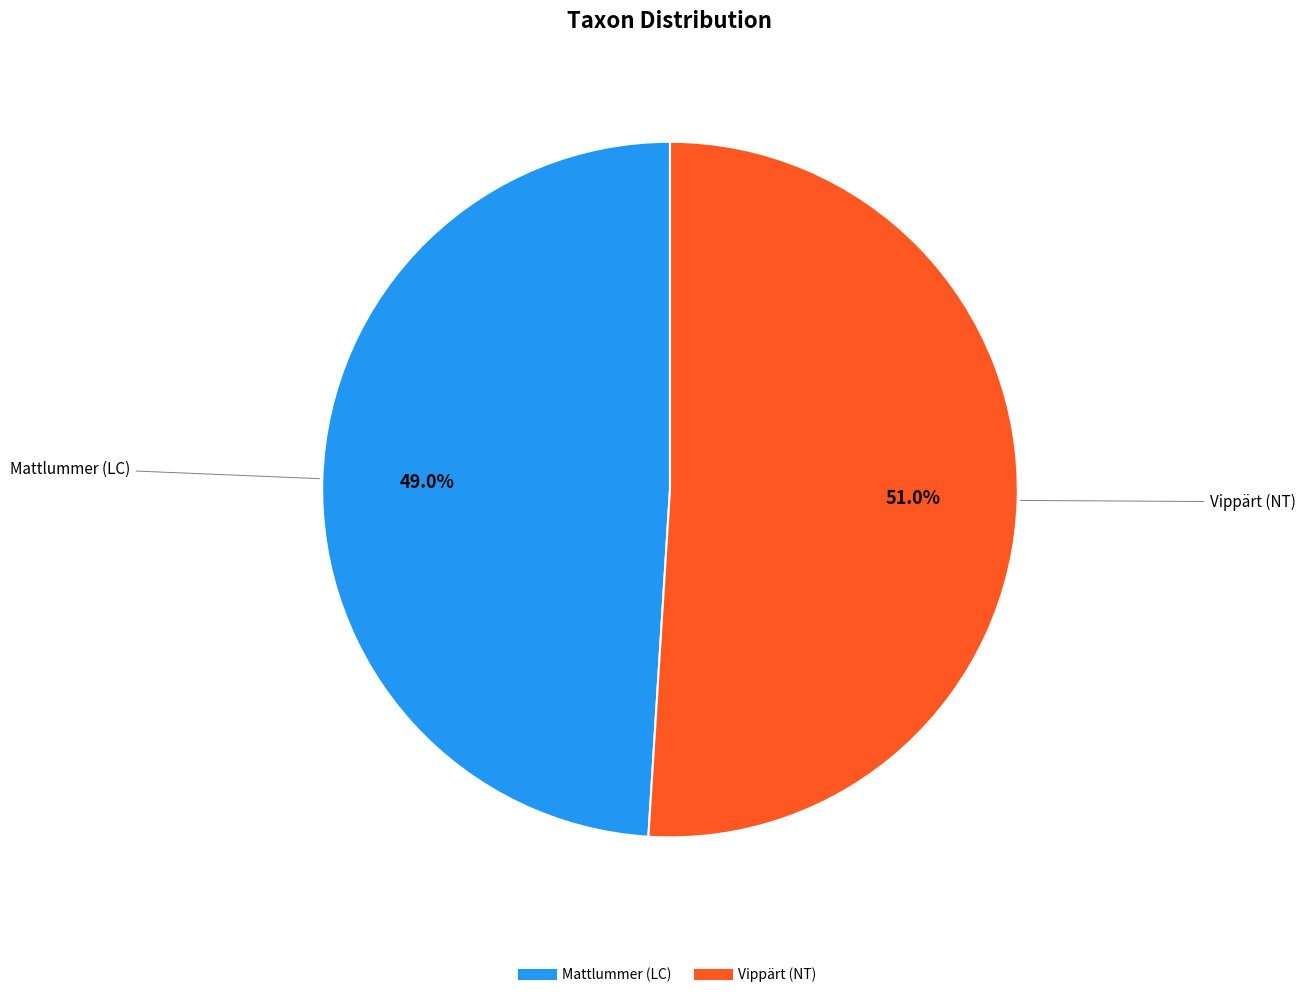

What is the ratio of the value at Vippärt (NT) to the value at Mattlummer (LC)?

1.0